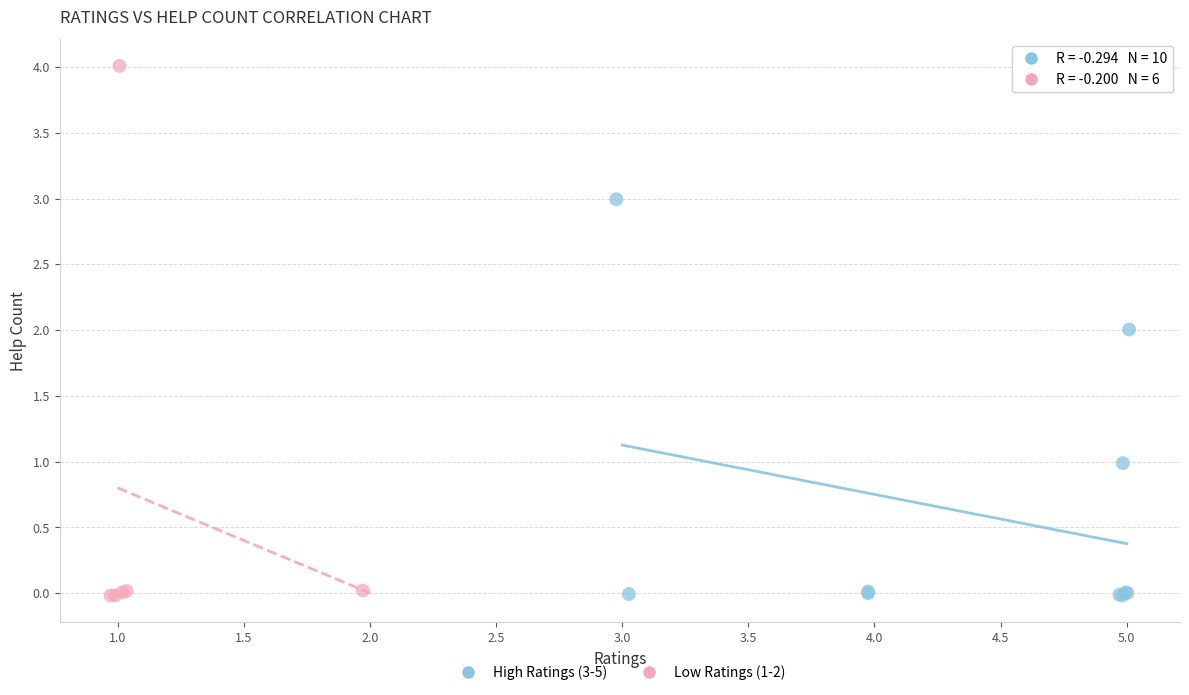

Which series reaches the maximum Y coordinate?

Low Ratings (1-2)